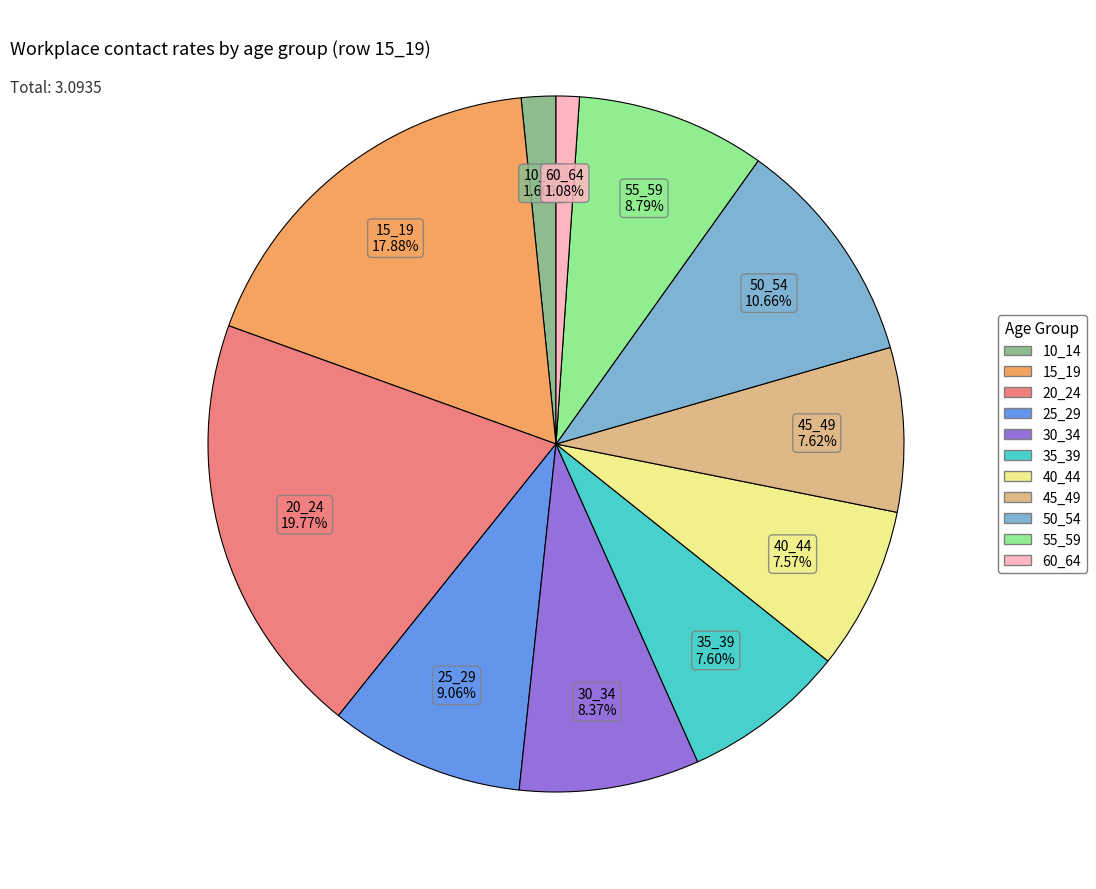

Combined, what portion of the pie is 10_14 and 15_19?

19.5%